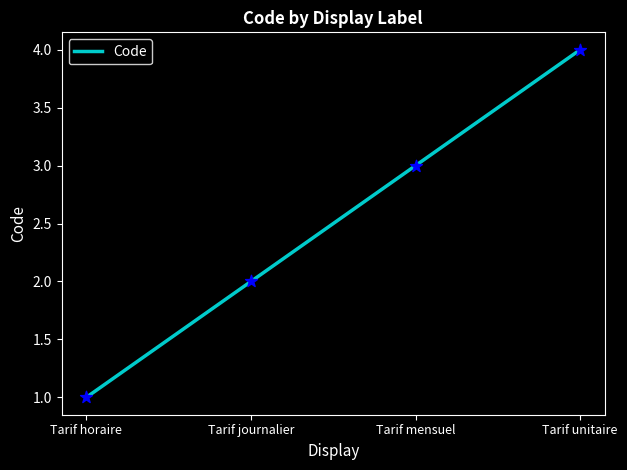

Which has a higher value, Tarif mensuel or Tarif unitaire?

Tarif unitaire